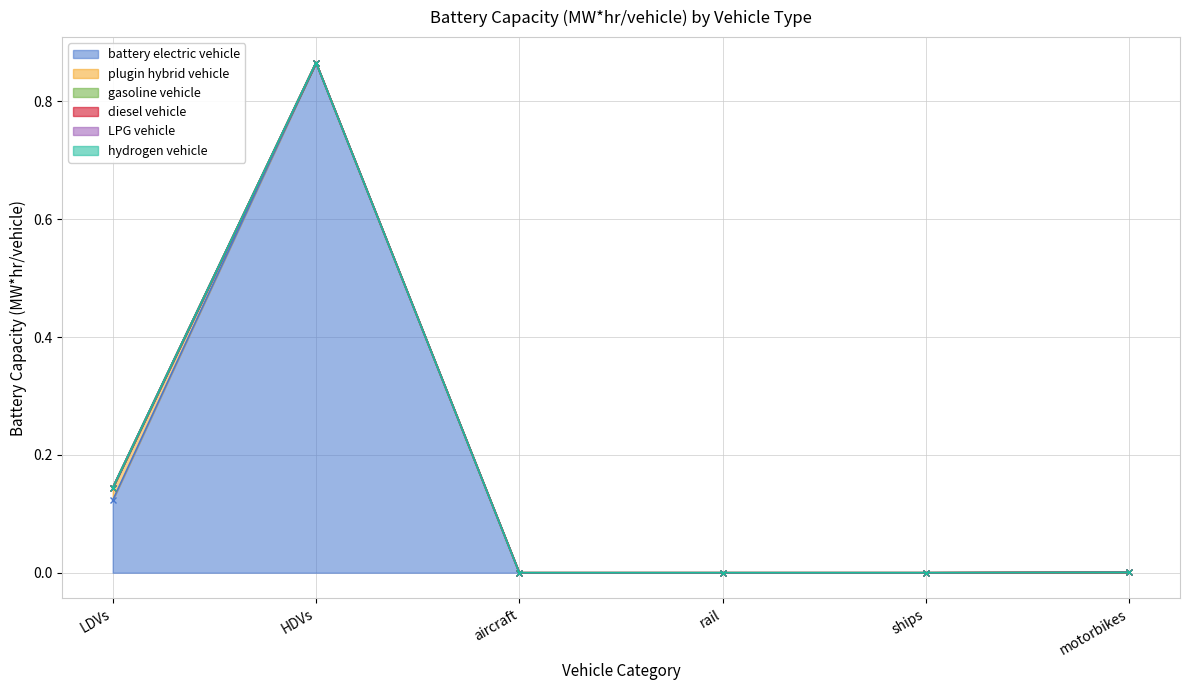

What position from the left is HDVs?

2